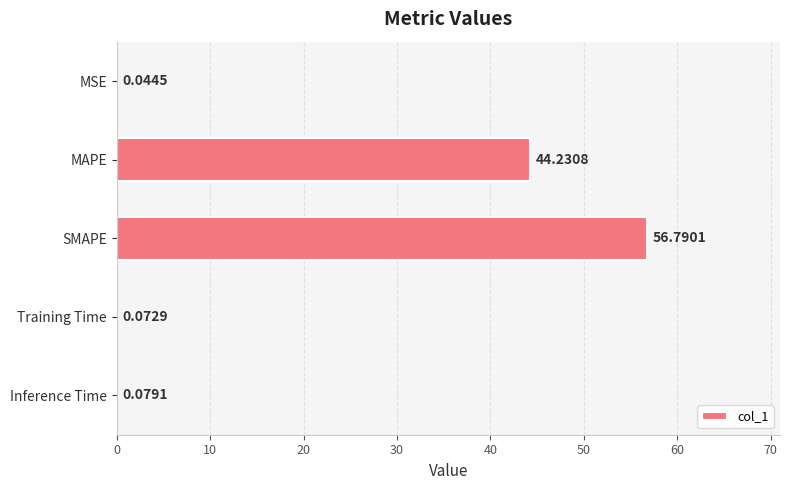

At which category does the chart reach its peak across all series?

SMAPE